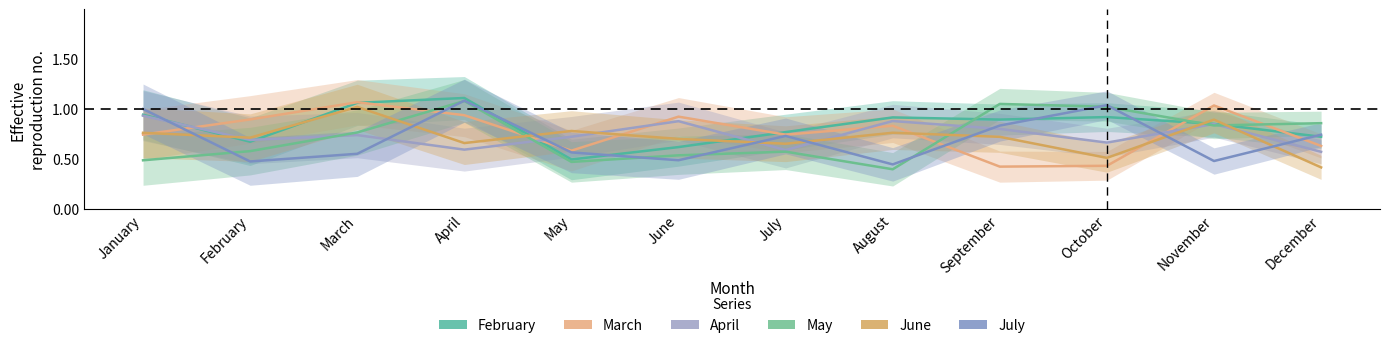

How many interior local valleys does the April series have?

4